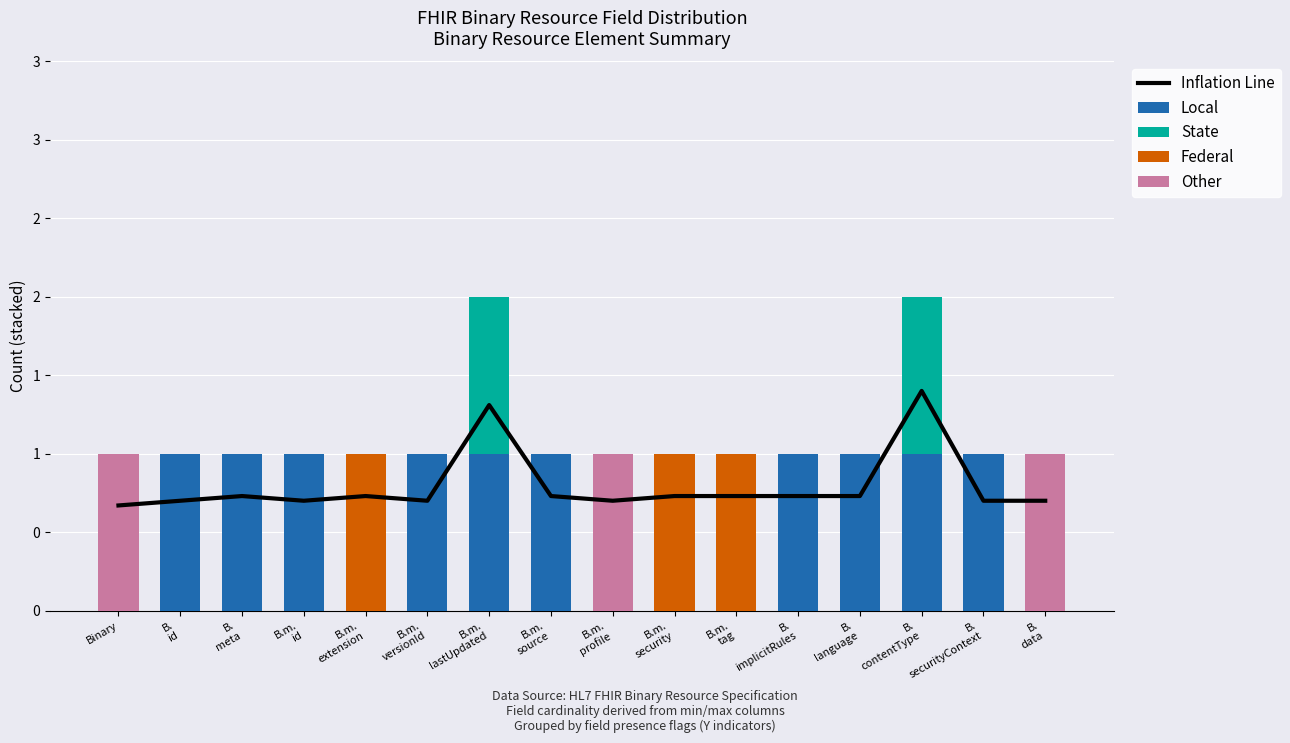

At how many categories does at least one series exceed 0?

16